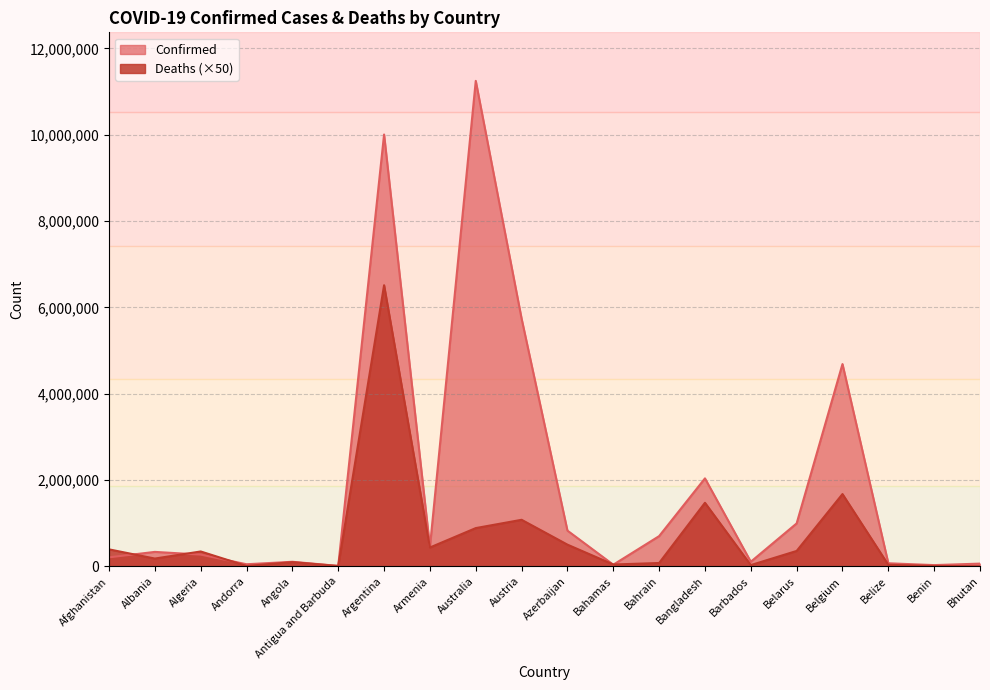

At which category does Deaths reach its first local valley?

Albania